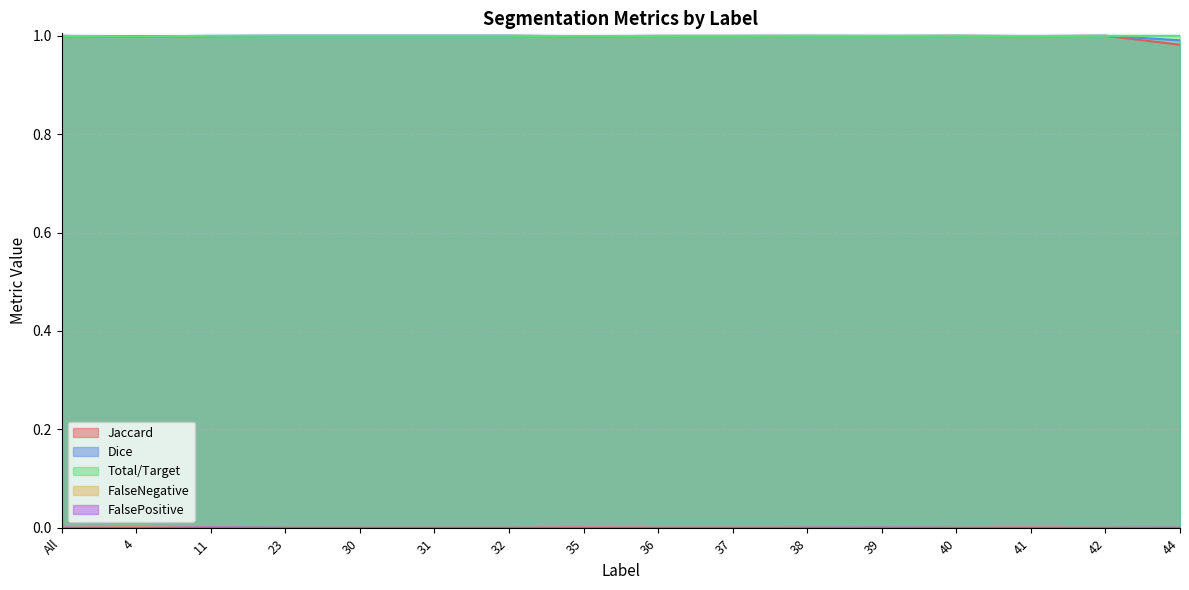

Which series has the largest total across all categories?

Total/Target